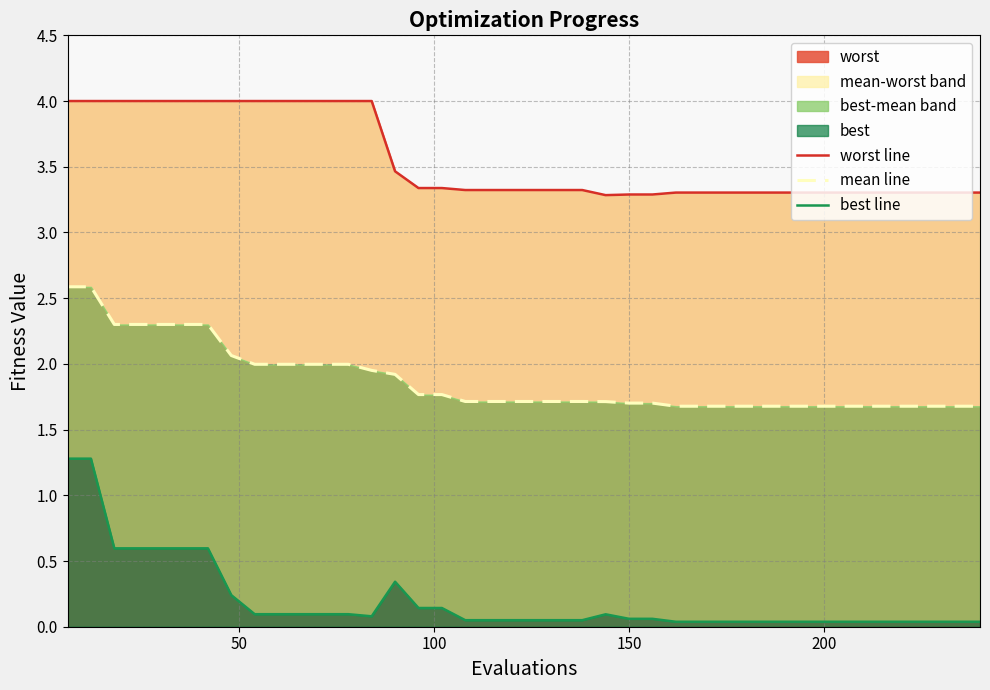

What is the maximum value for worst?

4.0